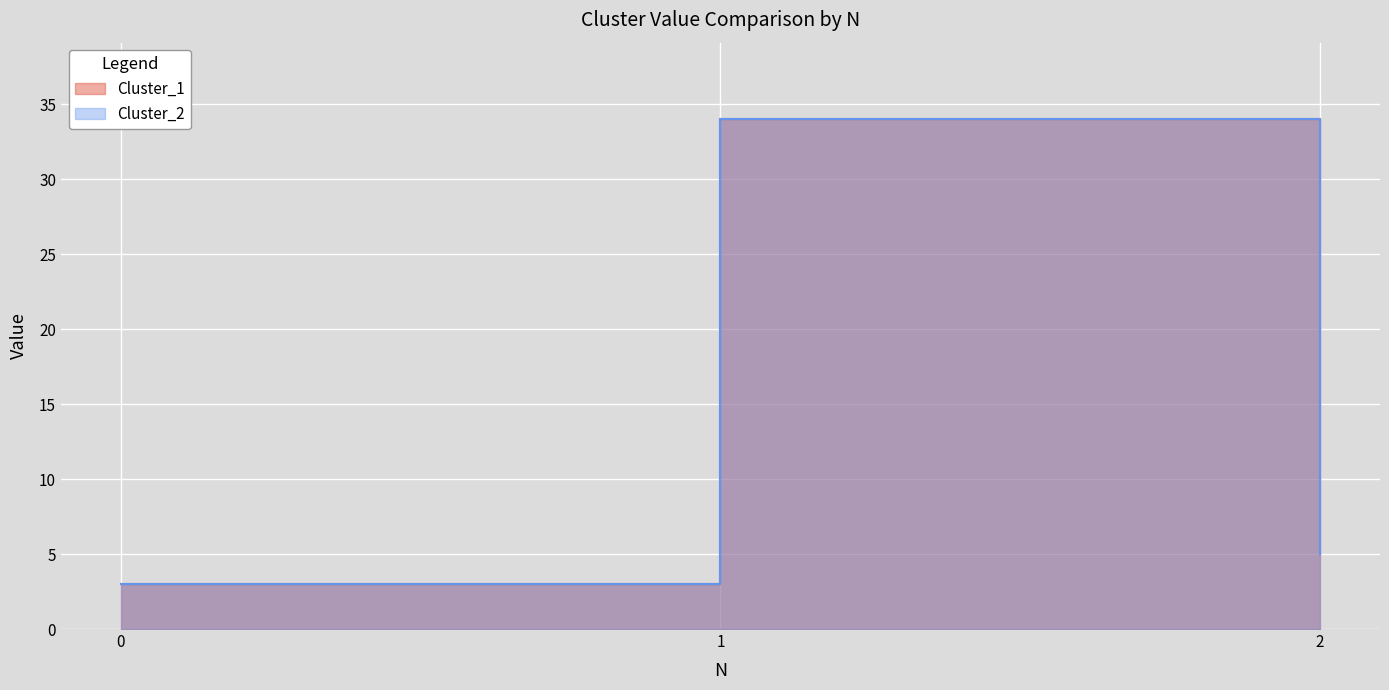

The Cluster_2 series shows 34 at 1. True or false?

True